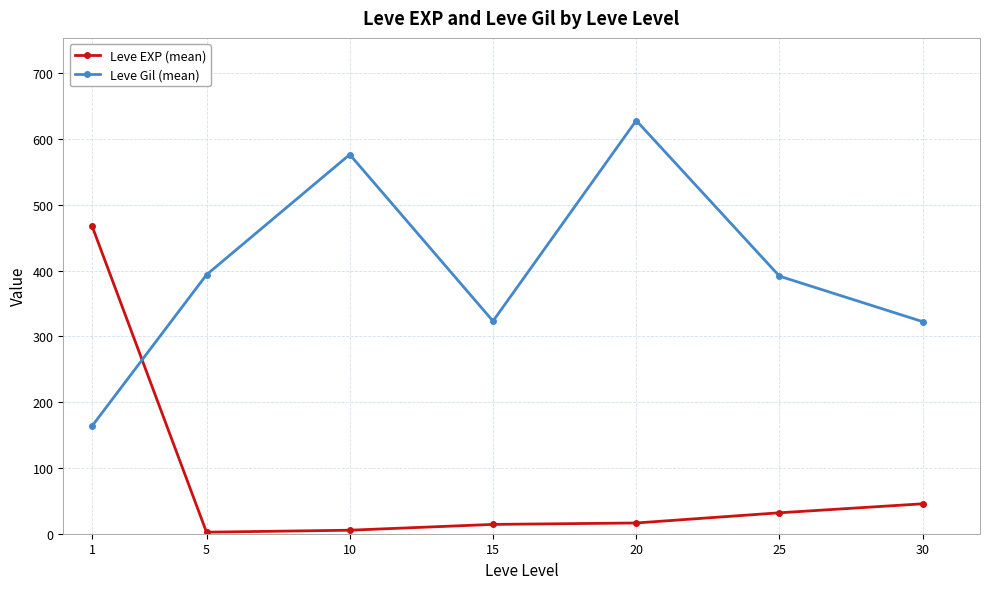

List the series in order of their overall mean, highest first.

Leve Gil (mean), Leve EXP (mean)